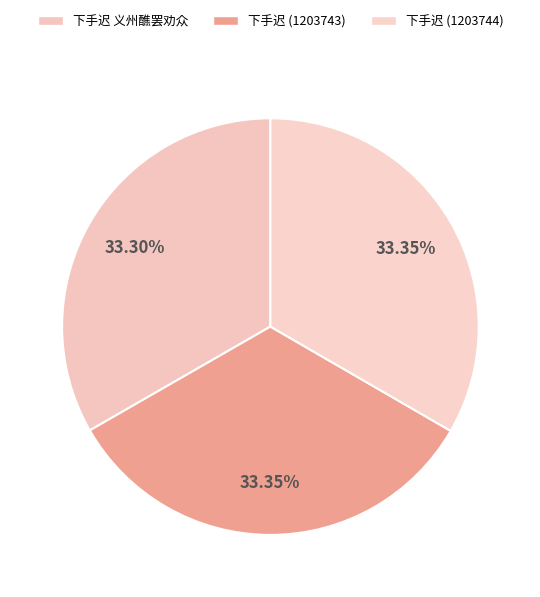

To the nearest percent, what percentage of the pie is 下手迟 (1203744)?

33%